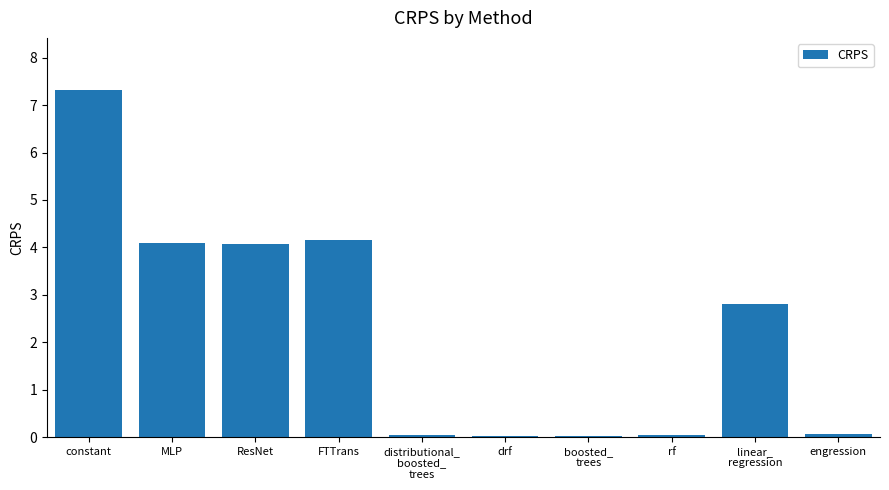

What is the change in value from ResNet to distributional_
boosted_
trees?

-4.0